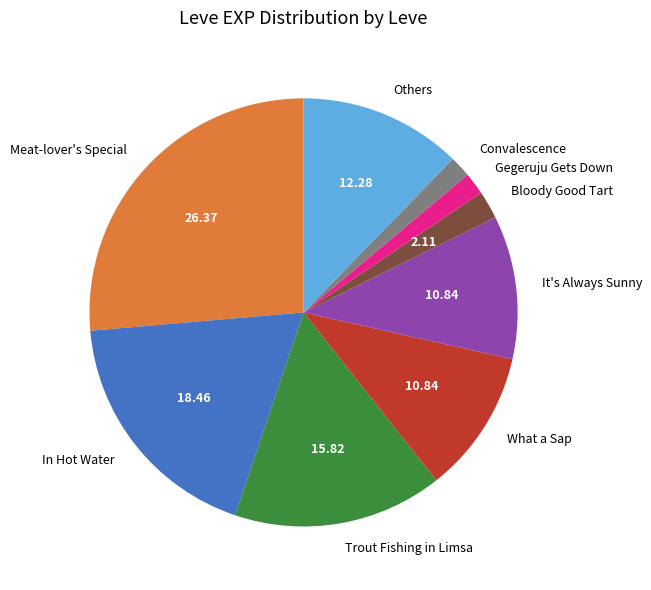

How many segments does this pie chart have?

9